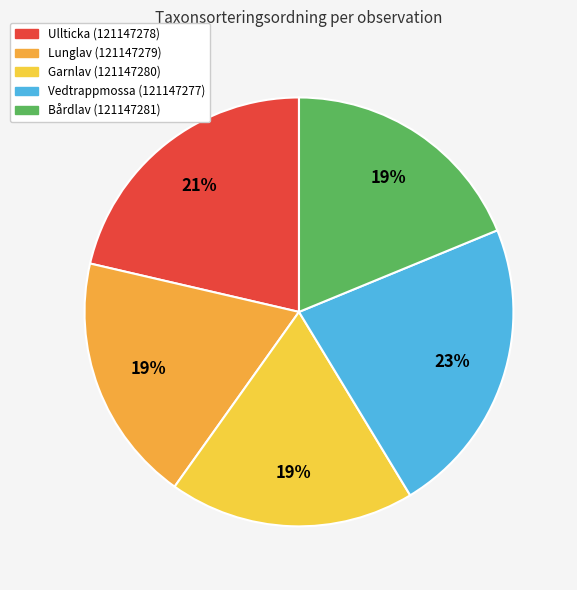

Count the number of slices in the pie.

5